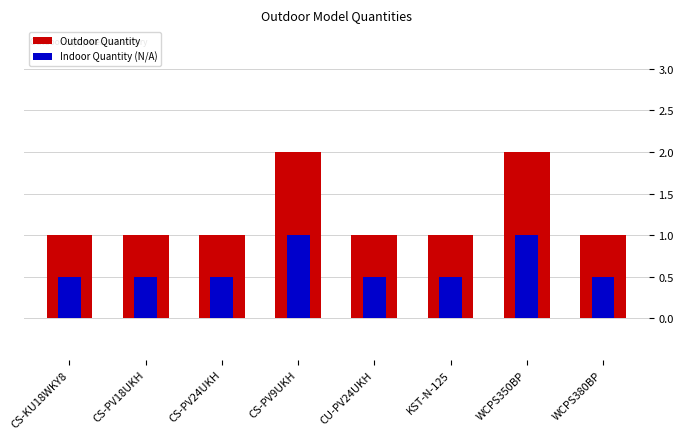

At which category is the sum across all series the highest?

CS-PV9UKH